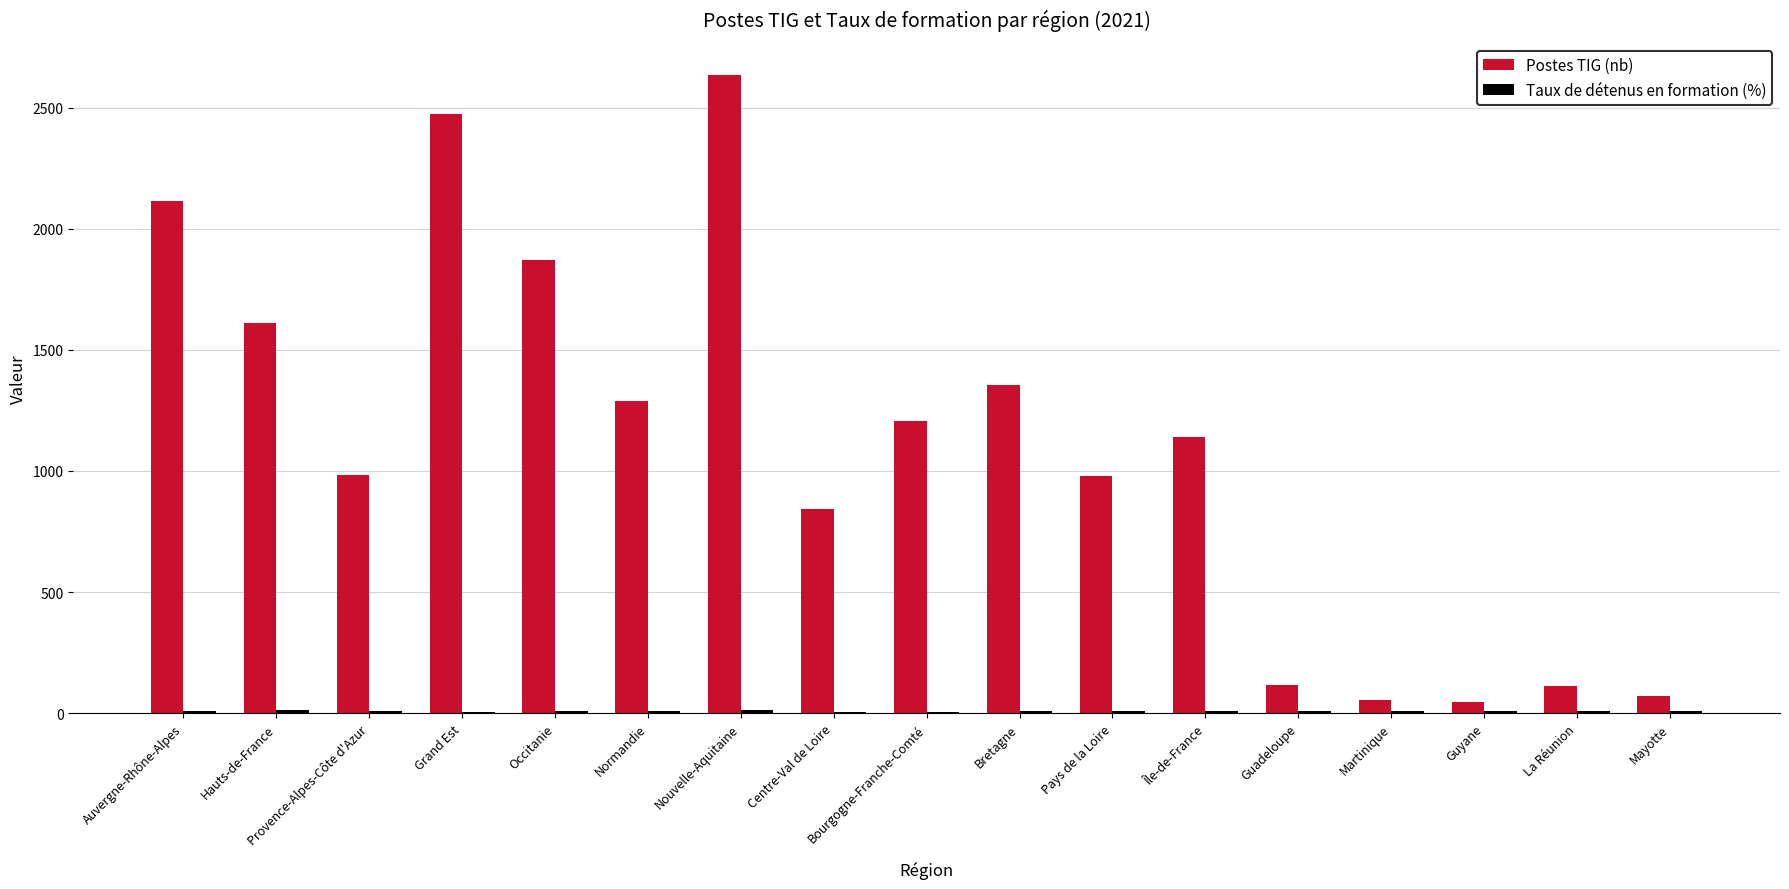

Which series has the largest total across all categories?

Postes TIG (nb)